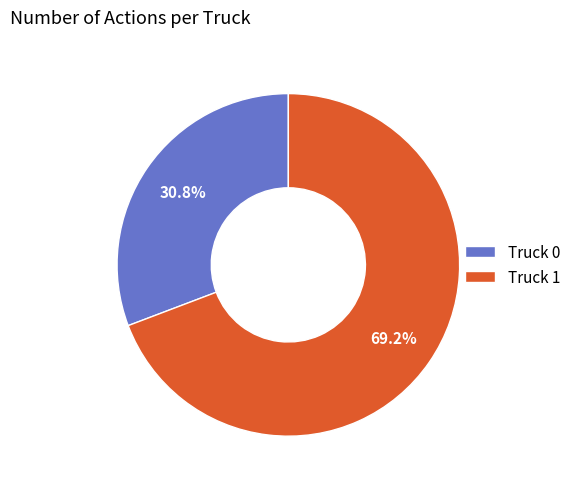

True or false: Truck 0 accounts for 42% of the total.

False